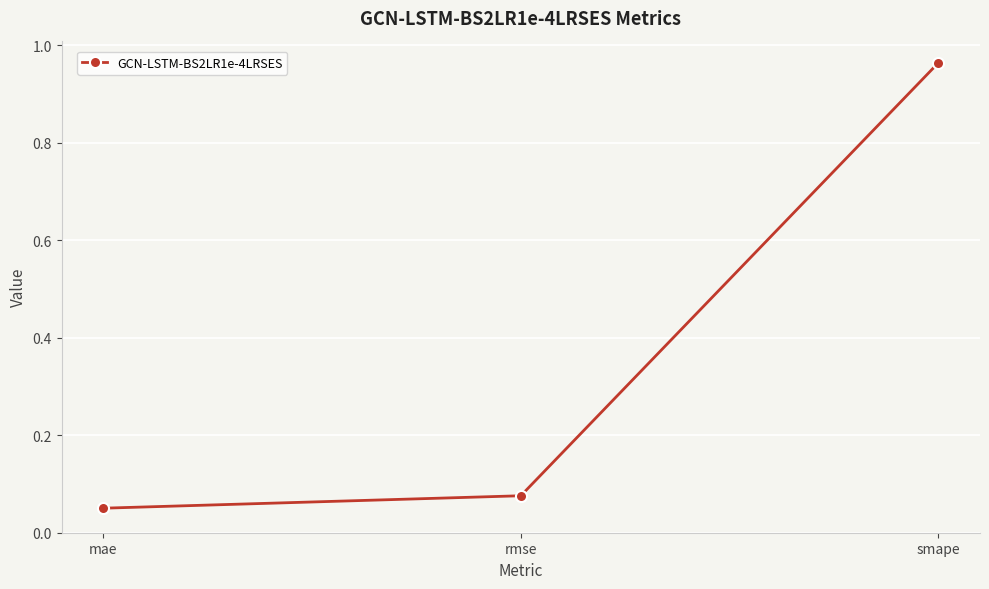

How many categories are shown in the chart?

3